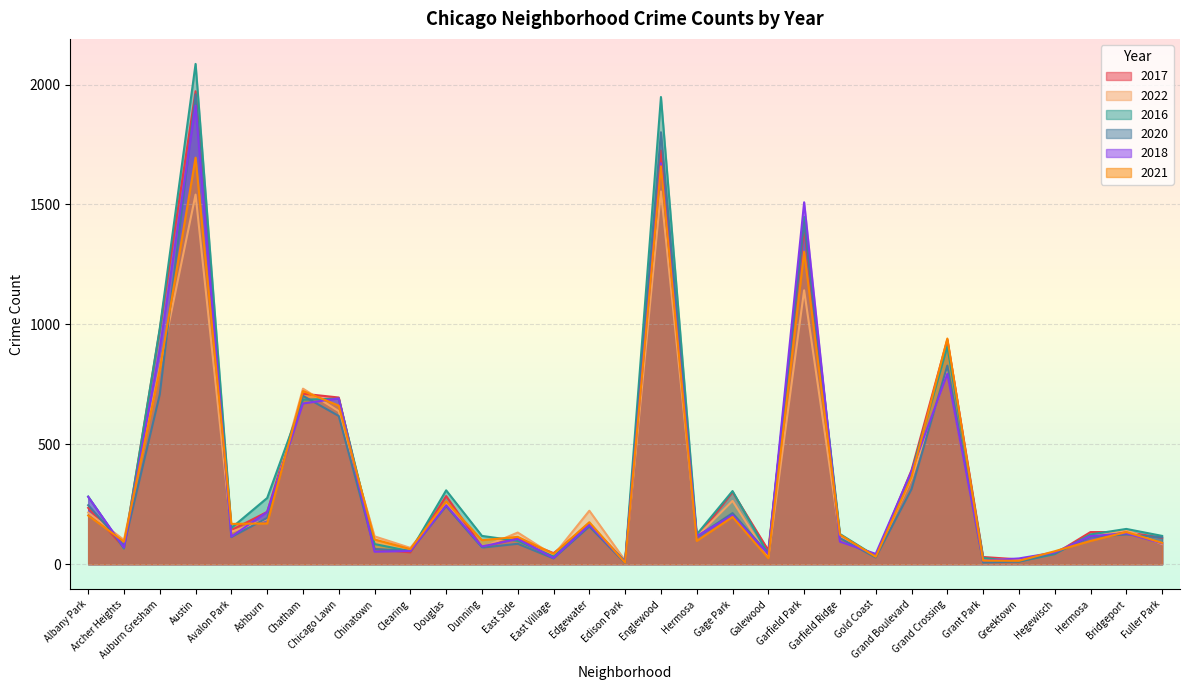

After their last crossing, which series has the higher values: 2020 or 2017?

2020